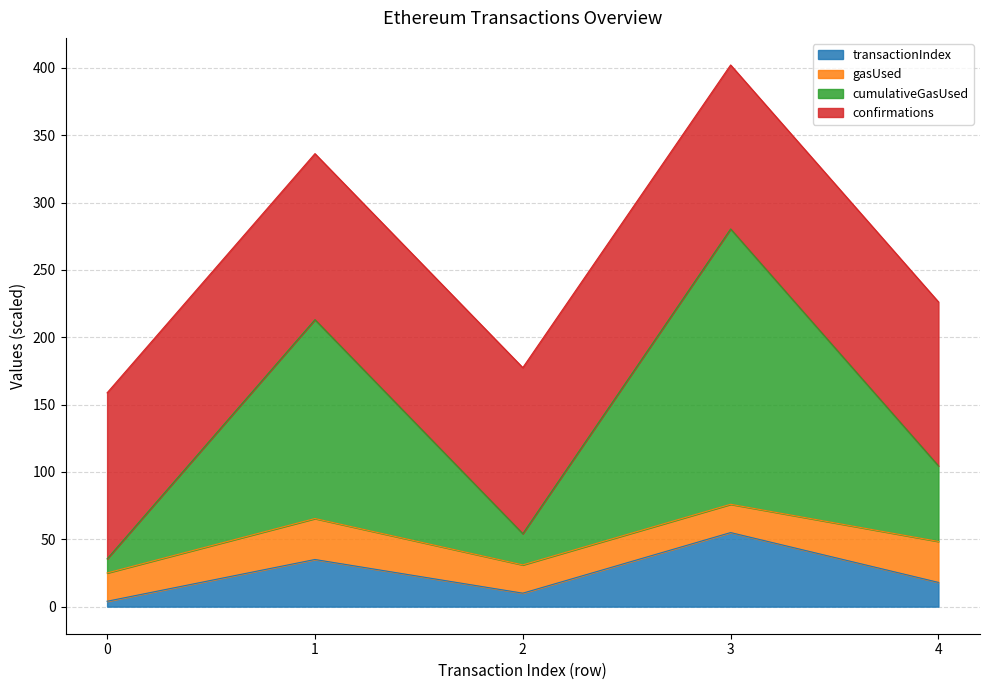

Count the number of categories in the chart.

5